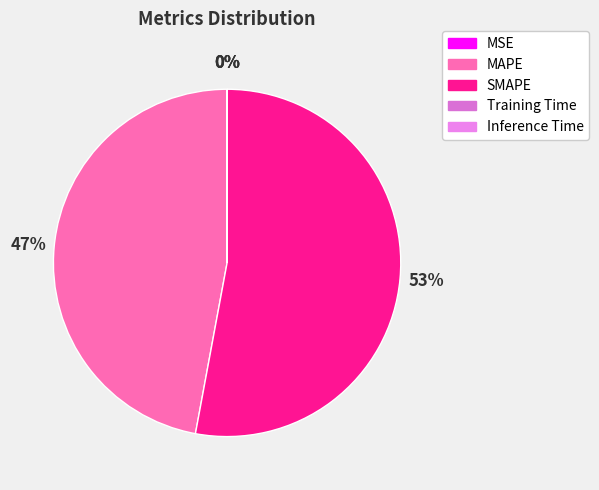

How many segments does this pie chart have?

5